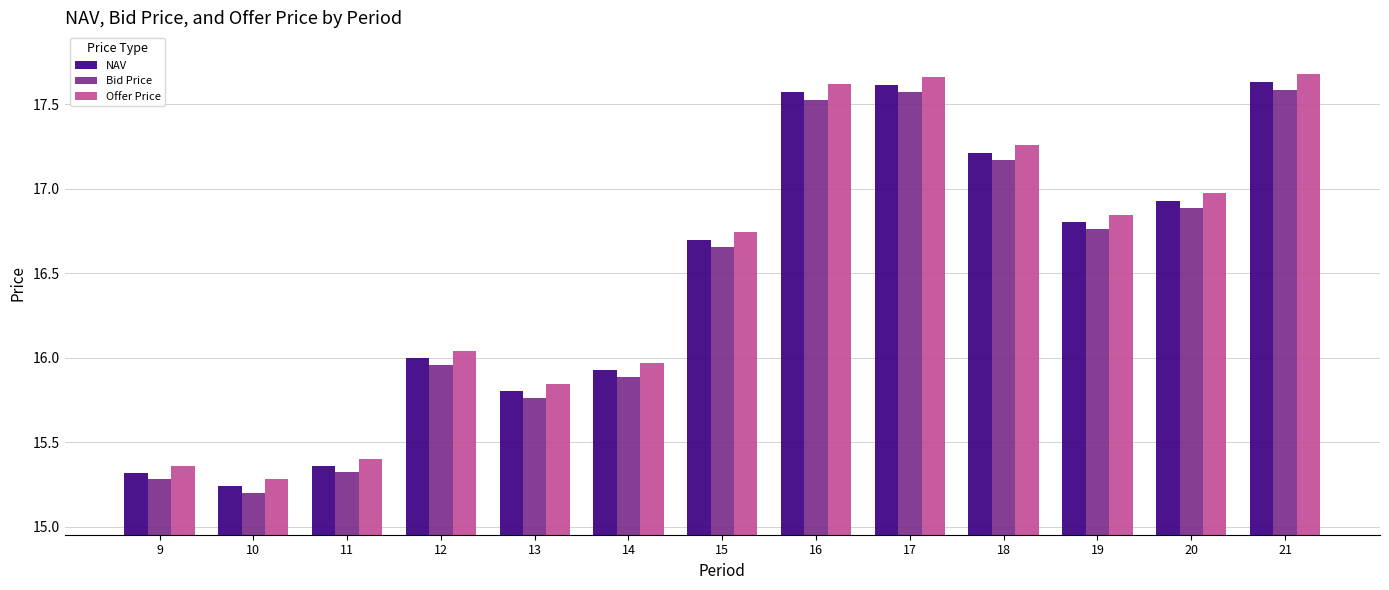

Which series has the largest range (max minus min)?

Offer Price